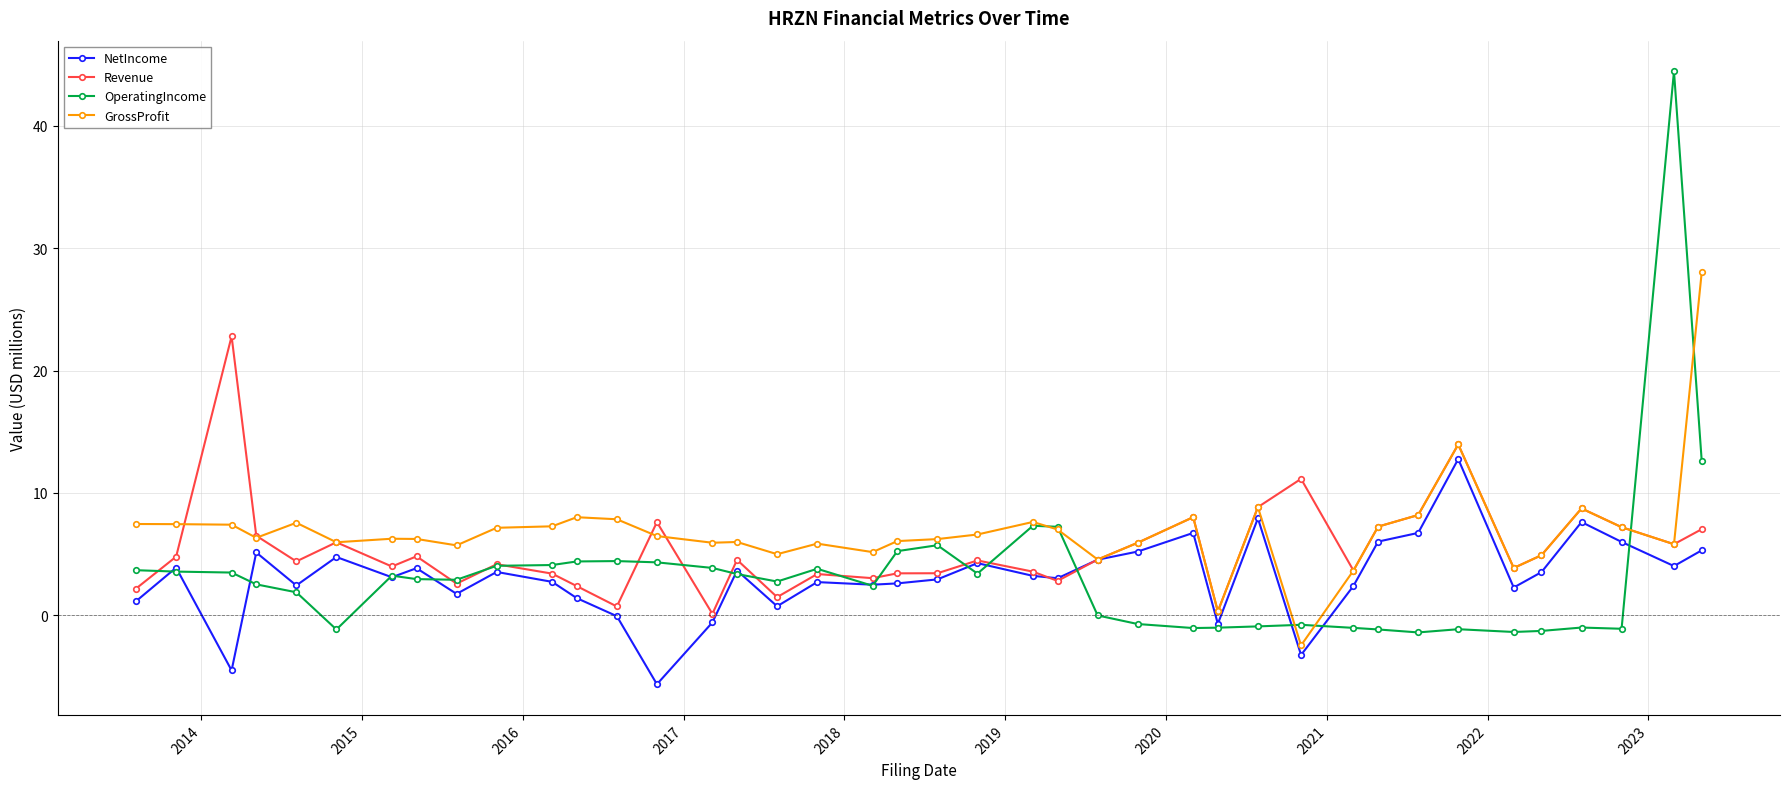

At how many categories does at least one series exceed 10?

5